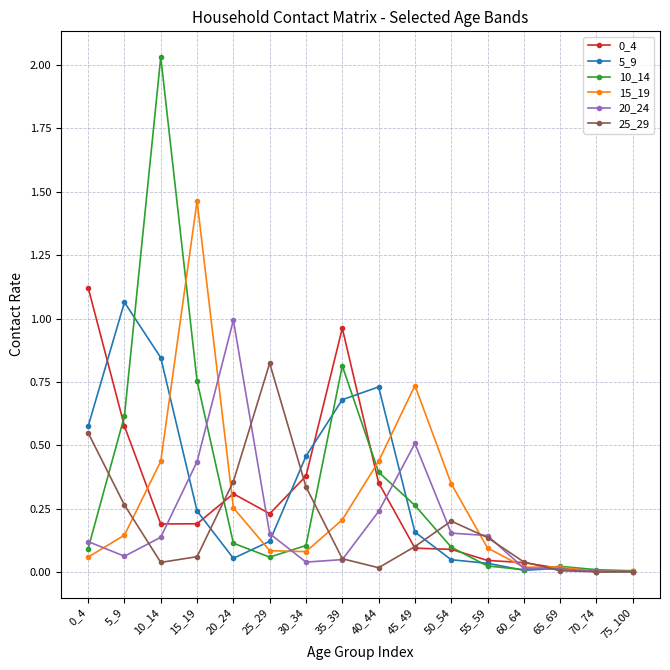

The 0_4 series shows 0.2 at 15_19. True or false?

True